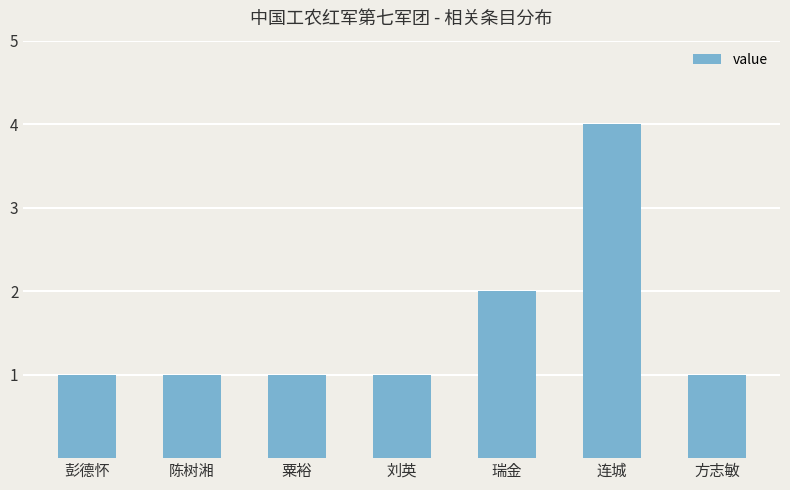

How many series are shown in this chart?

1